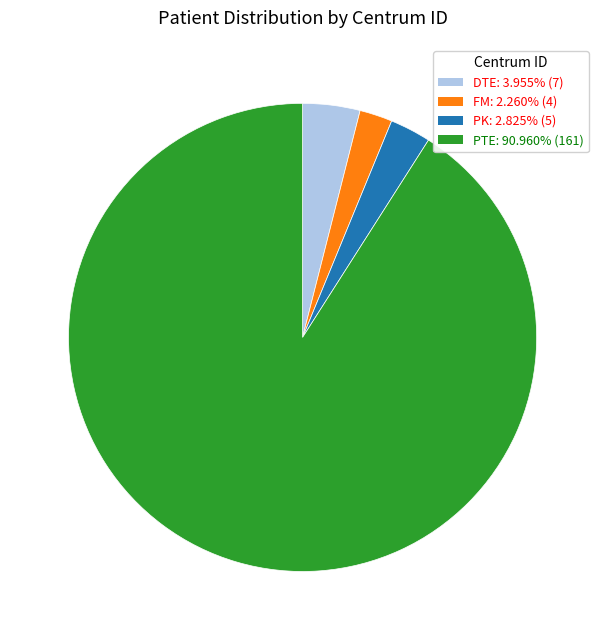

The DTE slice represents 4% of the pie. True or false?

True